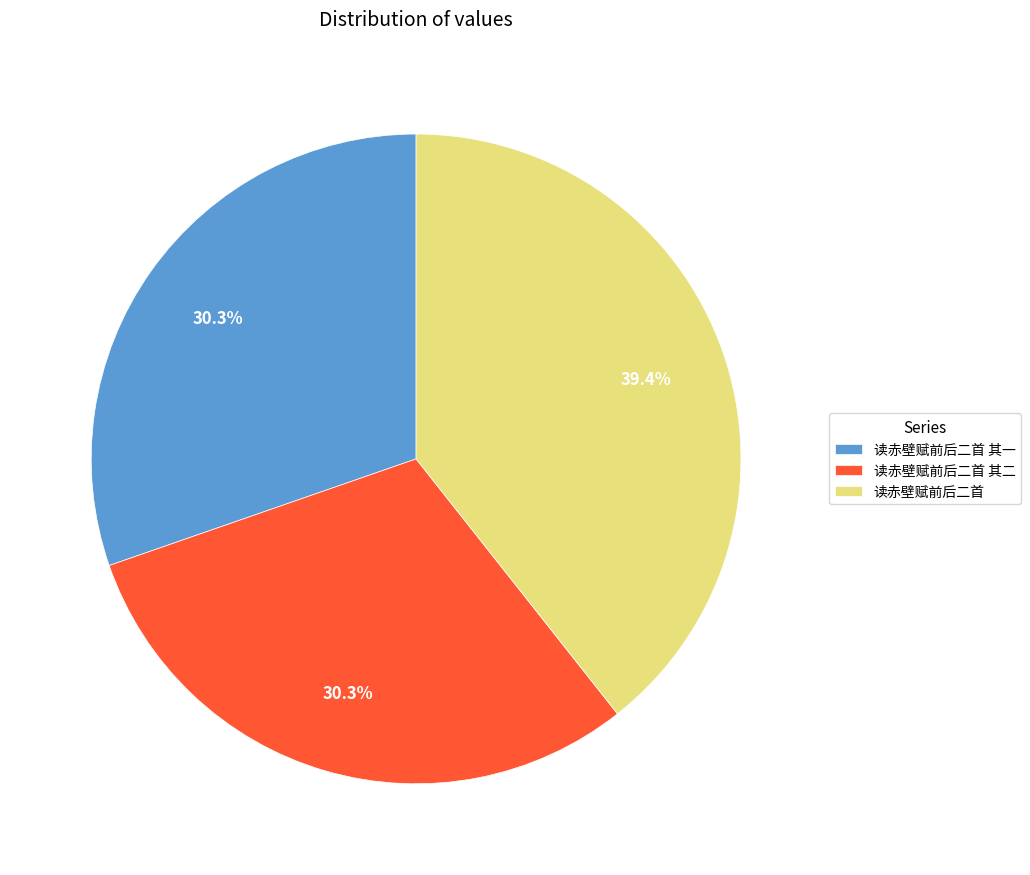

To the nearest percent, what is the difference between the largest and smallest slice percentages?

9%